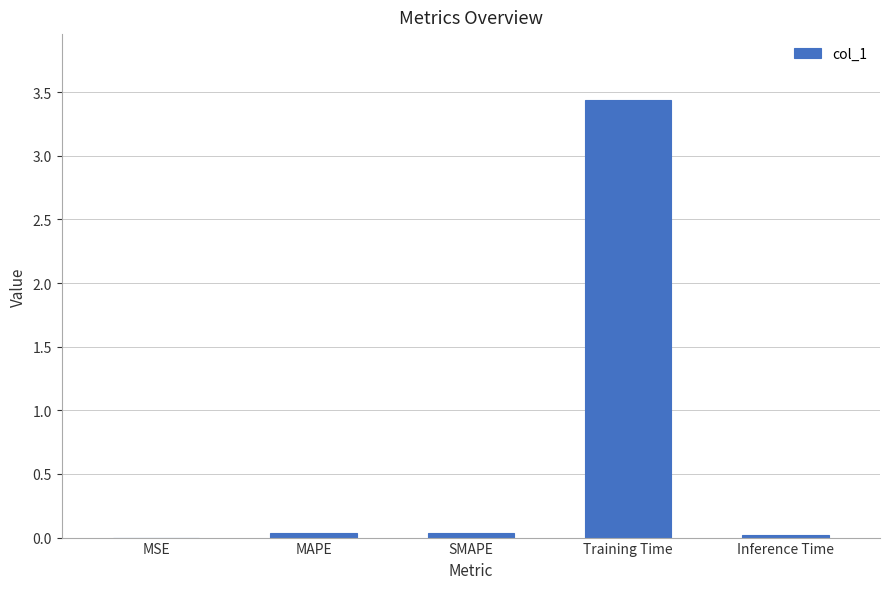

How many series are shown in this chart?

1